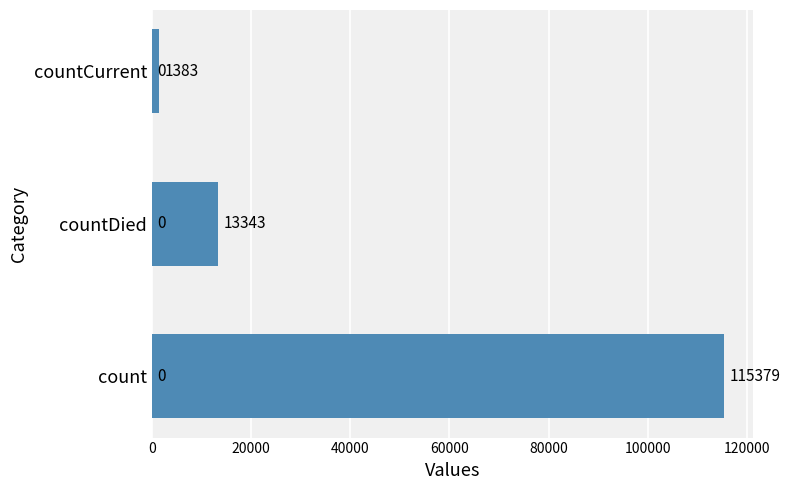

List the labels in order of value, largest first.

count, countDied, countCurrent